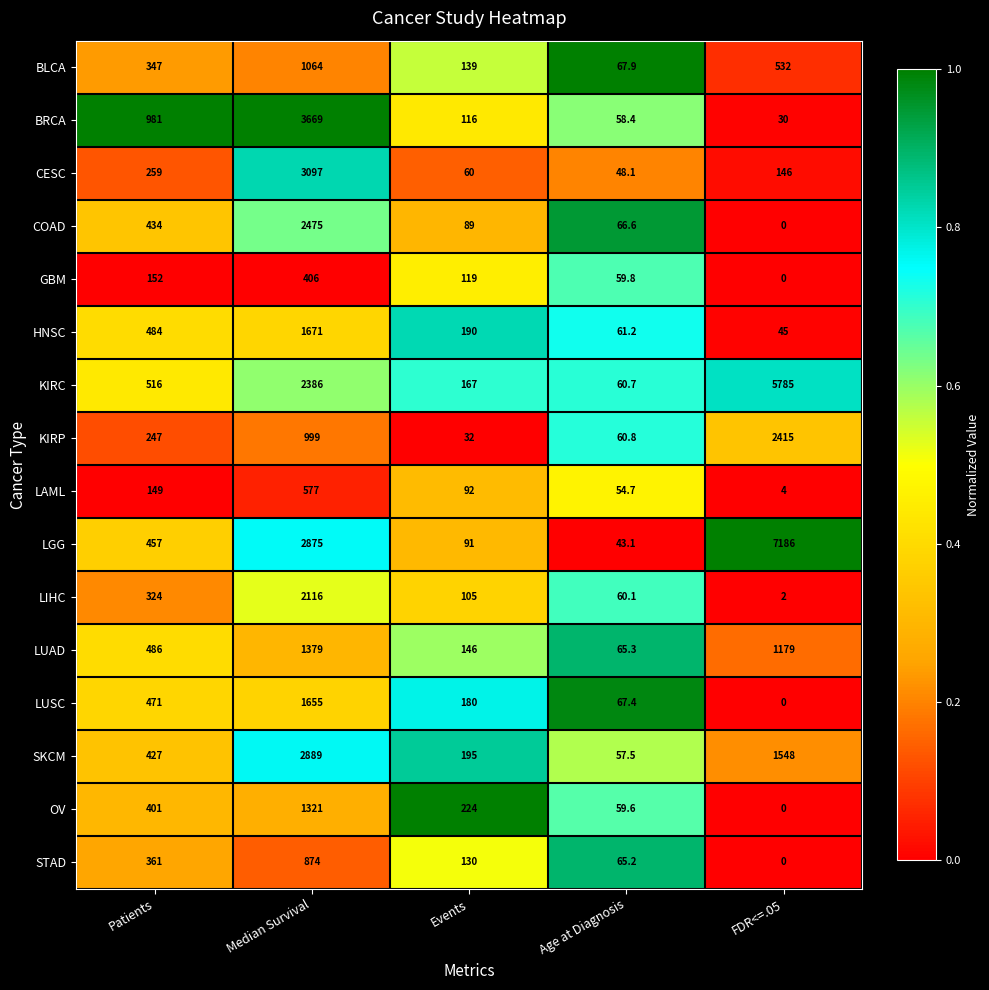

Rank the series by their maximum value, from lowest to highest.

GBM, LAML, STAD, BLCA, OV, LUAD, LUSC, HNSC, LIHC, KIRP, COAD, SKCM, CESC, BRCA, KIRC, LGG